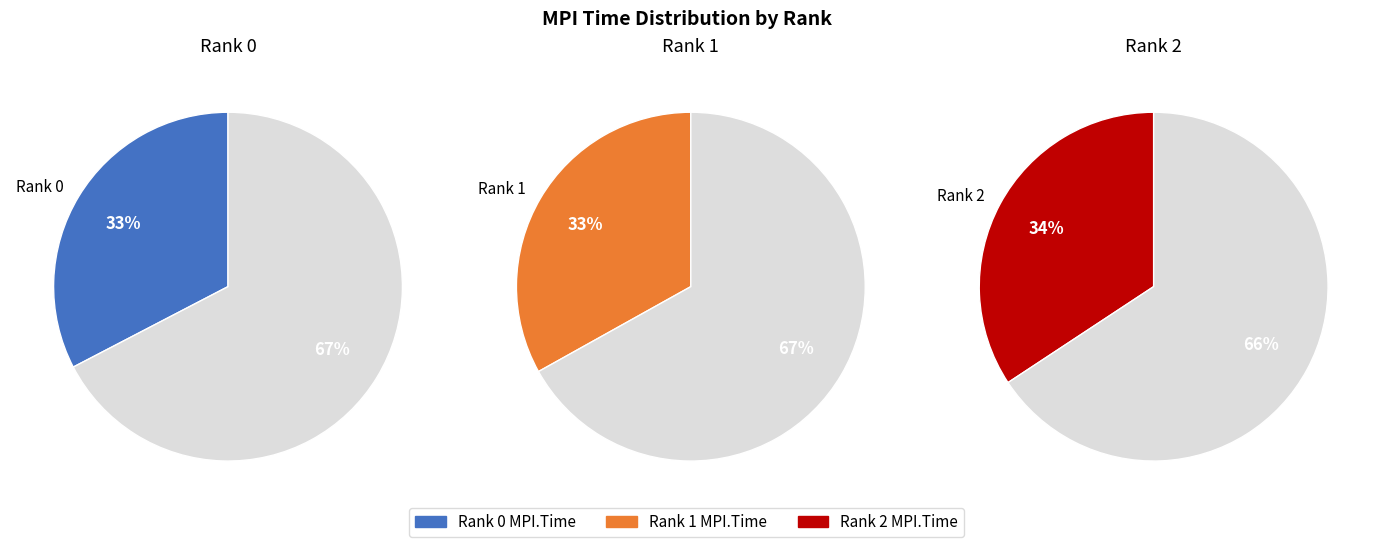

To the nearest percent, what is the average slice percentage?

33%